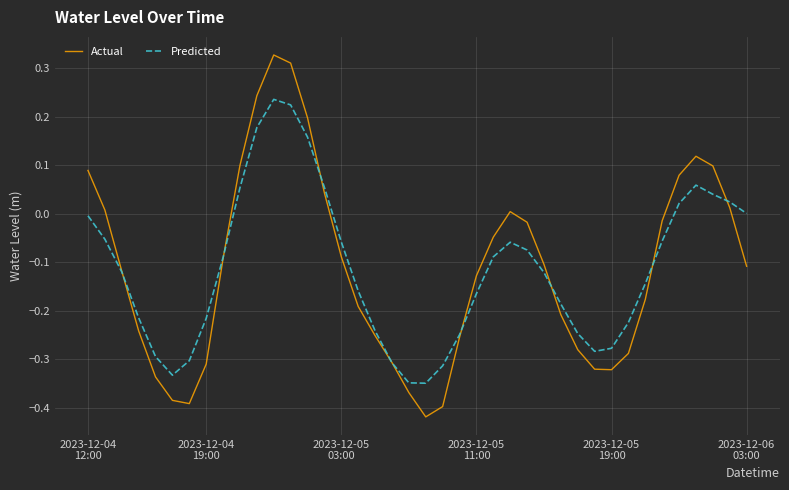

How many interior local peaks does the Actual series have?

3